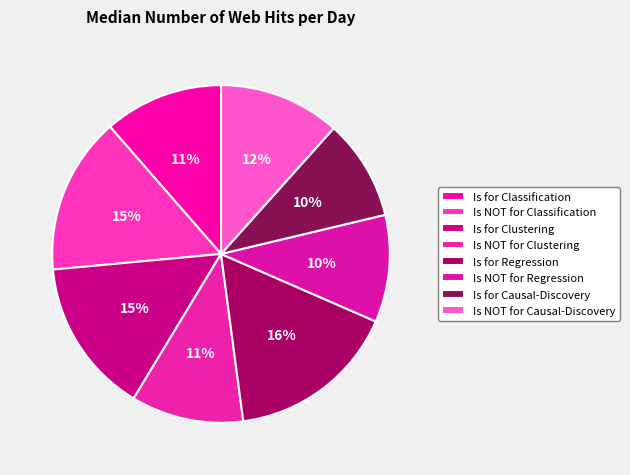

To the nearest percent, what portion does Is for Clustering represent?

15%